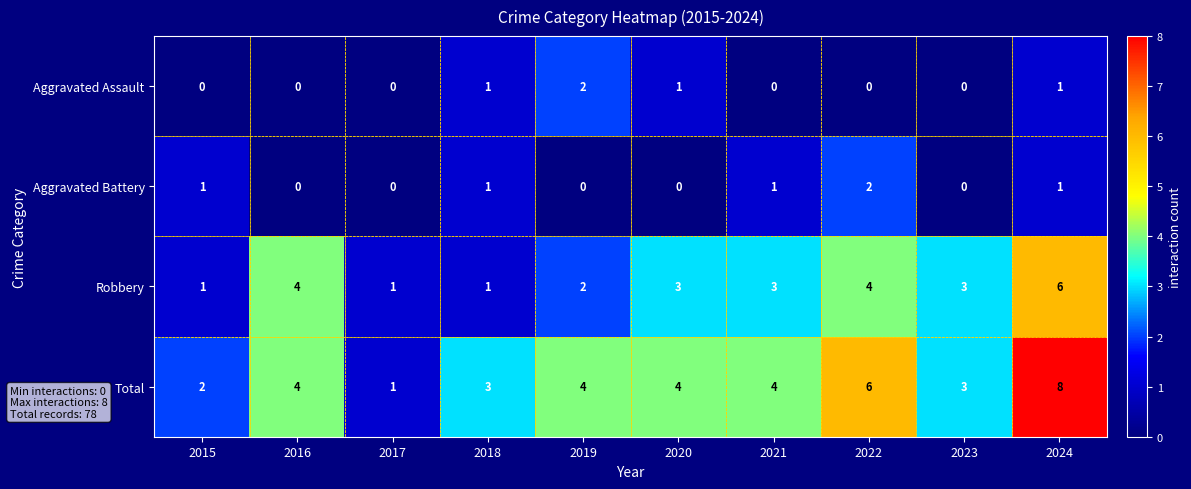

Count the Total values in the range 3 to 4.

6